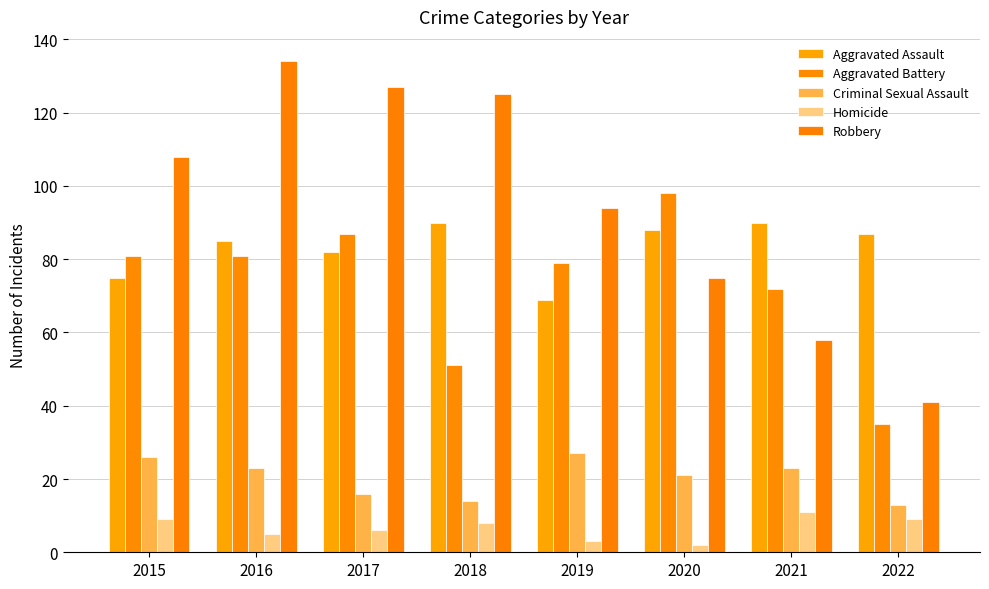

At which category is the sum across all series the highest?

2016